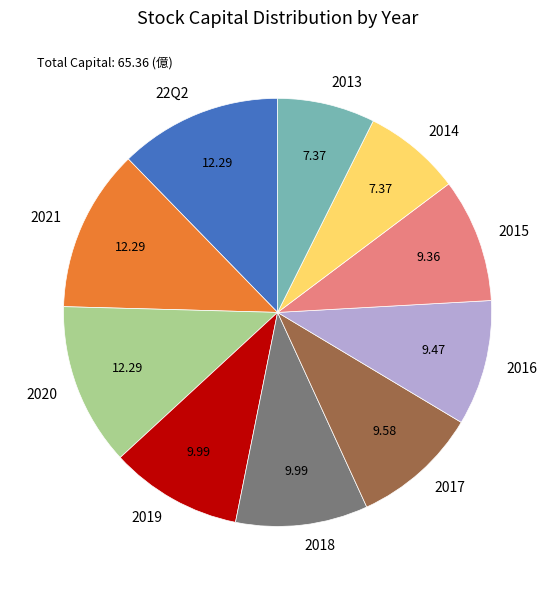

The 2013 slice represents 7% of the pie. True or false?

True